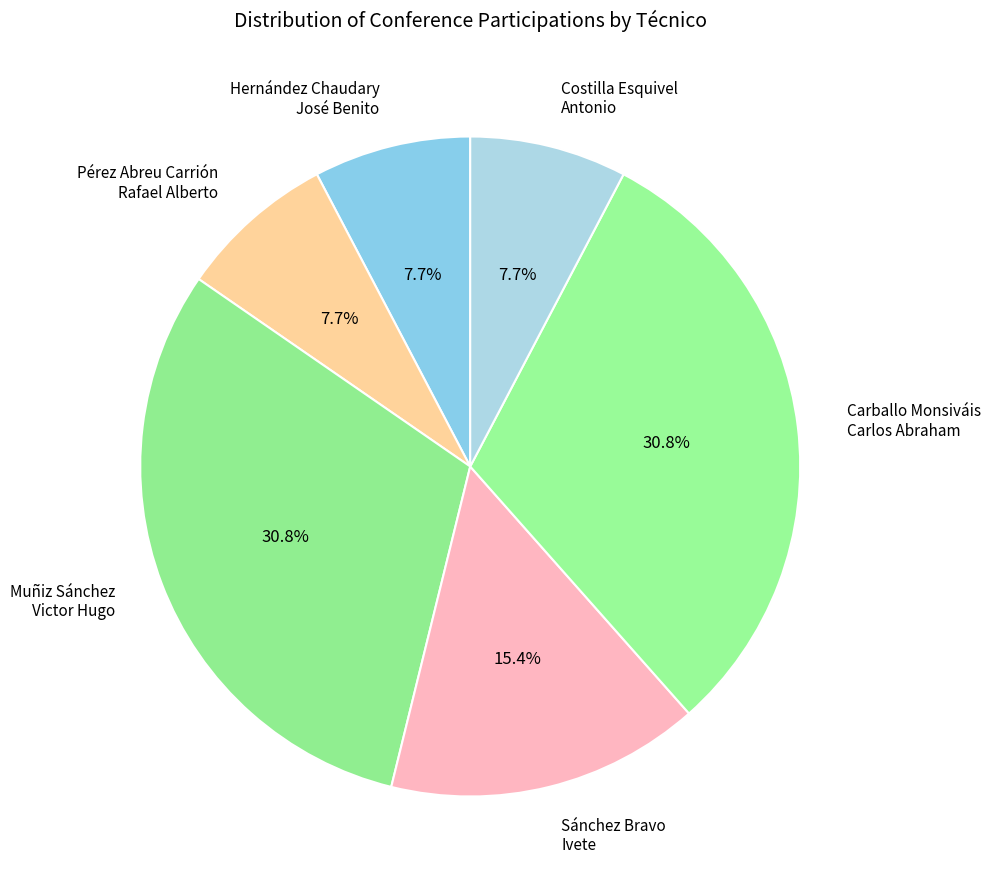

To the nearest percent, what portion does Carballo Monsiváis Carlos Abraham represent?

31%